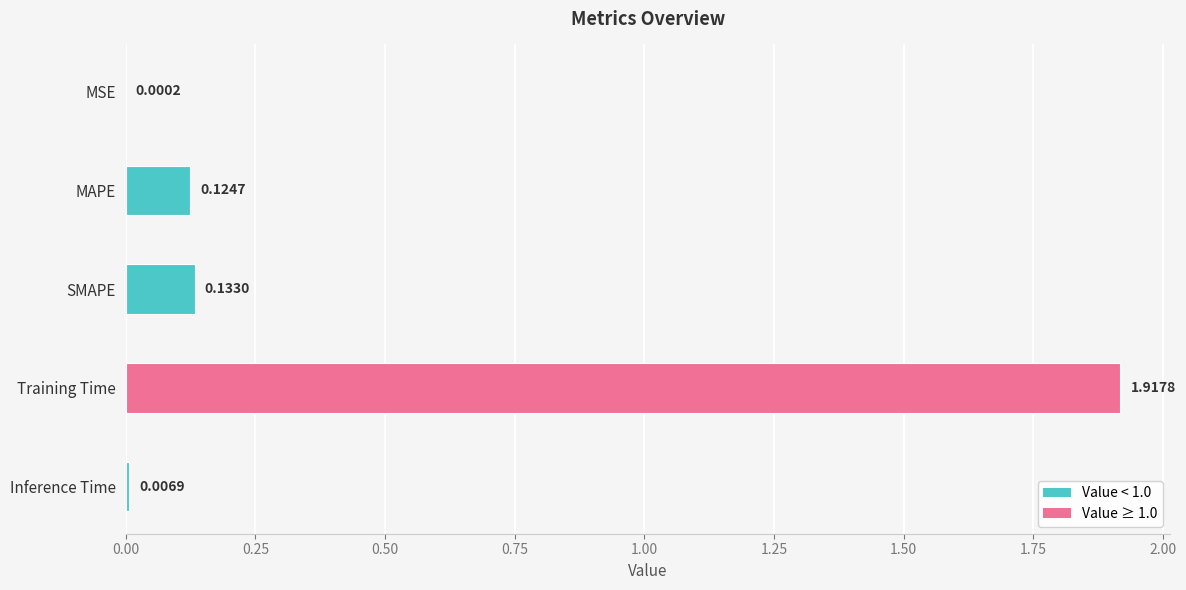

What is the sum of all values?

2.2